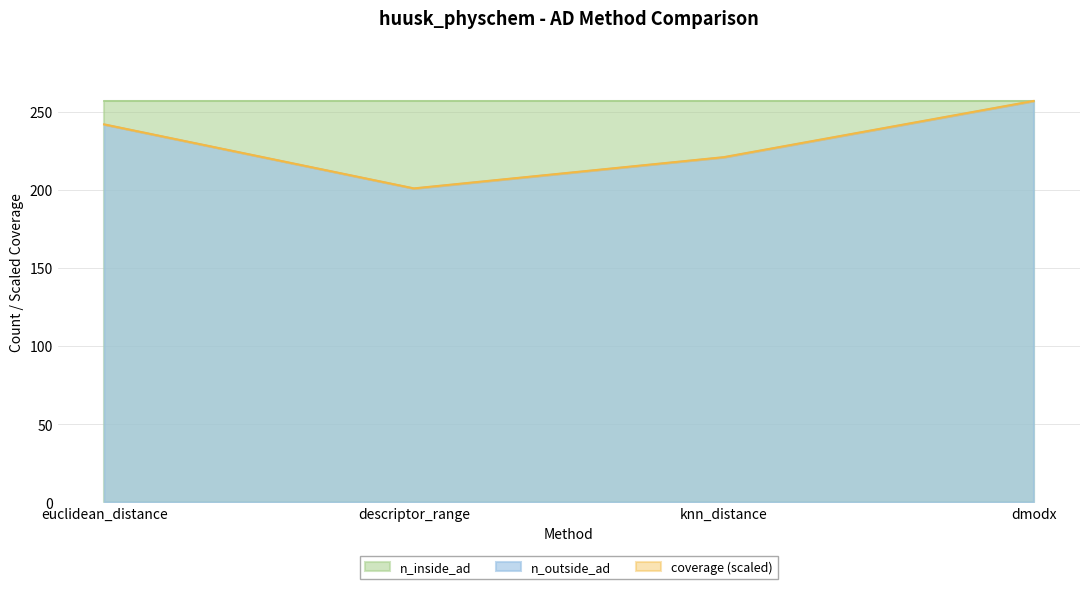

What is the maximum value for n_outside_ad?

257